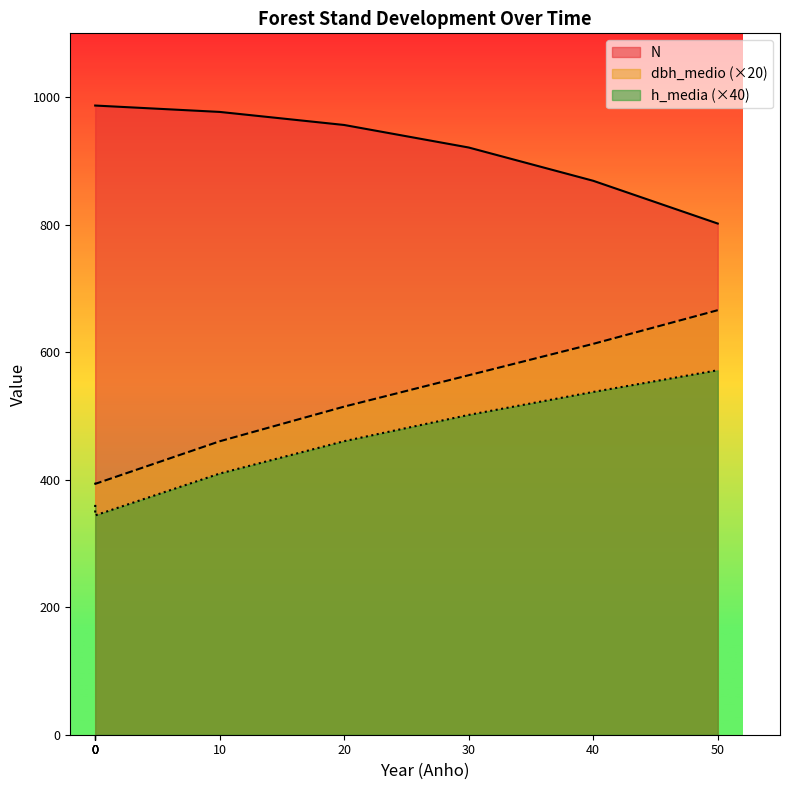

At which label is dbh_medio closest to 529?

20